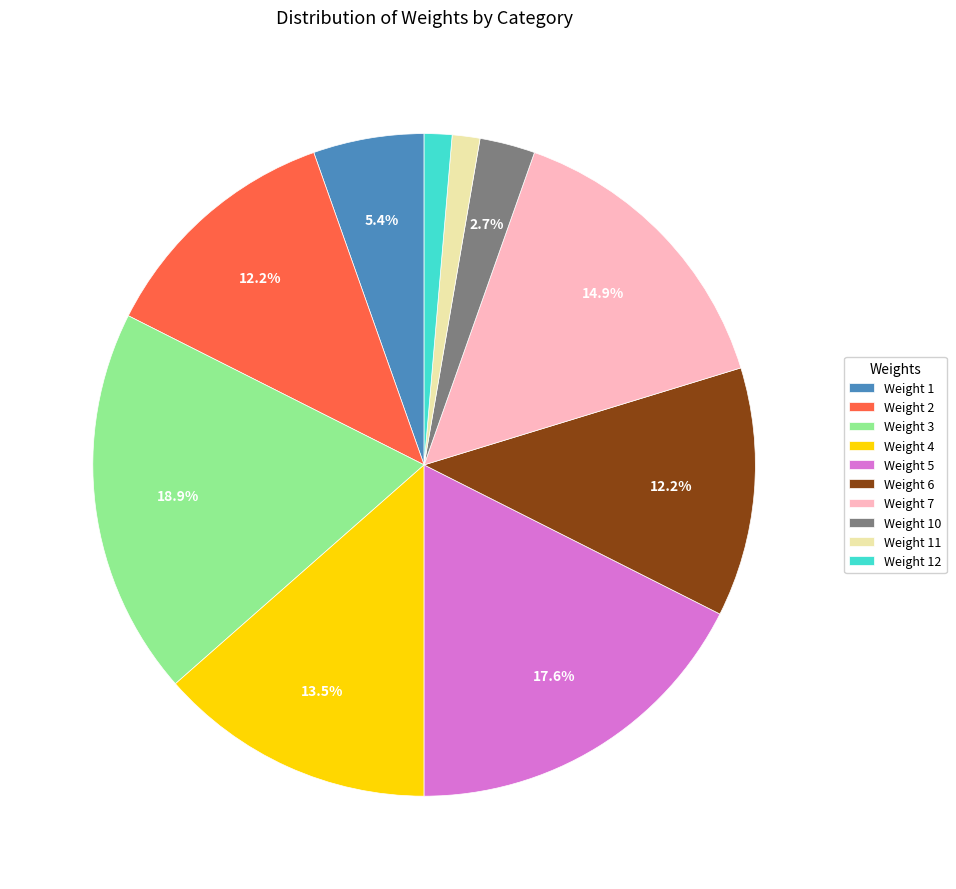

Does Weight 12 account for over 50% of the chart?

No